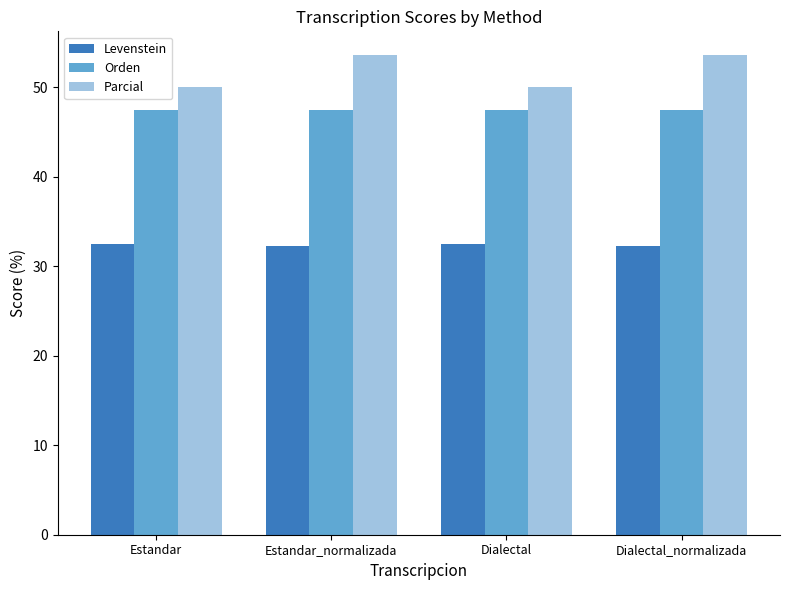

What is the spread (max minus min) of values at Estandar?

17.6